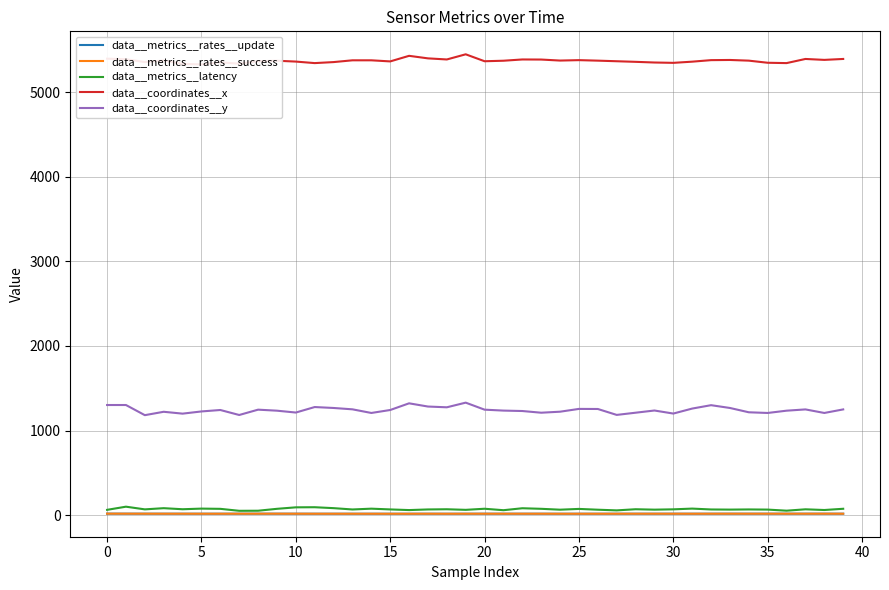

Reading left to right, list all the values displayed in this chart.

data__metrics__rates__update: 17.4	17.1	16.9	16.8	16.7	16.6	16.6	16.7	16.9	17.0	16.7	16.5	16.5	16.4	16.4	16.3	16.3	16.6	16.3	16.5	16.7	16.7	16.7	16.7	16.3	16.4	16.4	16.6	16.7	16.6	16.7	16.6	16.8	16.9	16.8	16.9	16.9	16.9	17.0	16.7
data__metrics__rates__success: 17.4	17.1	16.9	16.8	16.7	16.6	16.6	16.7	16.9	17.0	16.7	16.5	16.5	16.4	16.4	16.3	16.3	16.6	16.3	16.5	16.7	16.7	16.7	16.7	16.3	16.4	16.4	16.6	16.7	16.6	16.7	16.6	16.8	16.9	16.8	16.9	16.9	16.9	17.0	16.7
data__metrics__latency: 62.4	99.8	68.1	82.1	69.6	77.0	74.3	51.1	52.0	74.5	92.1	93.4	82.5	66.9	76.3	67.4	59.7	67.1	69.4	62.5	75.4	58.2	81.3	74.6	64.3	73.4	64.0	56.1	69.6	64.7	68.5	77.1	66.9	65.3	67.2	65.4	52.5	68.8	60.5	75.1
data__coordinates__x: 5397.0	5391.0	5357.0	5375.0	5336.0	5329.0	5354.0	5338.0	5367.0	5373.0	5363.0	5345.0	5357.0	5378.0	5378.0	5365.0	5431.0	5401.0	5388.0	5449.0	5367.0	5373.0	5388.0	5387.0	5375.0	5380.0	5374.0	5367.0	5360.0	5352.0	5348.0	5362.0	5380.0	5382.0	5374.0	5349.0	5345.0	5394.0	5383.0	5394.0
data__coordinates__y: 1302.0	1302.0	1182.0	1222.0	1200.0	1226.0	1243.0	1184.0	1247.0	1235.0	1213.0	1278.0	1267.0	1251.0	1208.0	1243.0	1322.0	1284.0	1275.0	1330.0	1247.0	1236.0	1231.0	1211.0	1223.0	1256.0	1255.0	1185.0	1211.0	1237.0	1201.0	1260.0	1300.0	1267.0	1216.0	1208.0	1235.0	1250.0	1208.0	1250.0